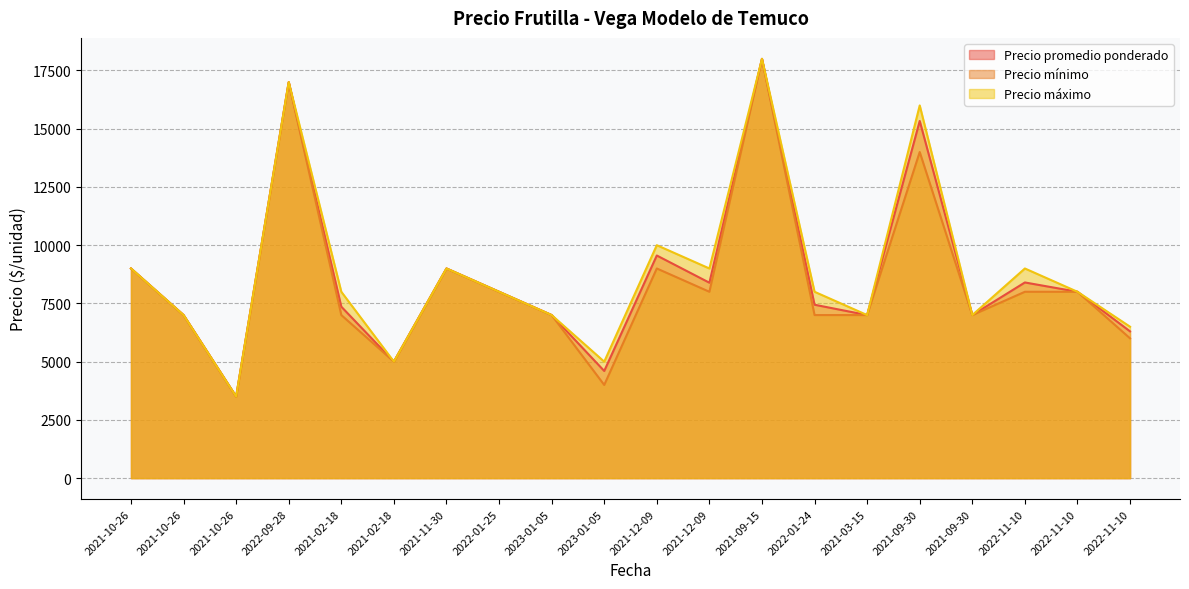

At how many categories does at least one series exceed 15973?

3